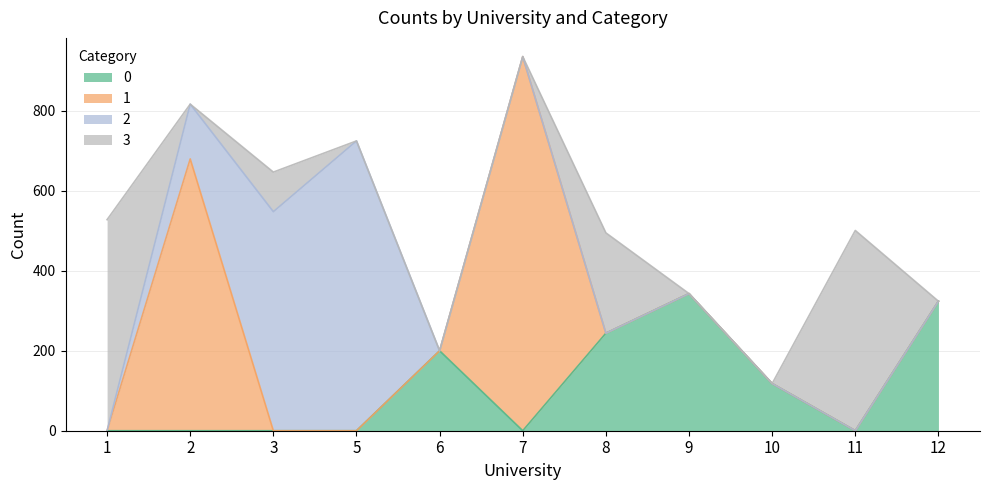

In 2, how many points are higher than both neighbors (excluding endpoints)?

1